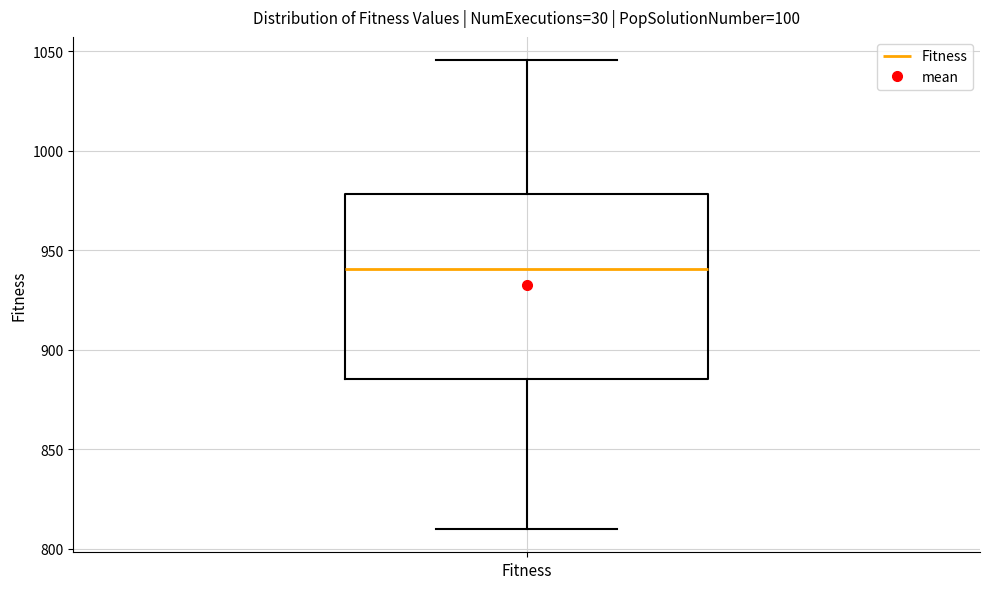

Transcribe this box plot: give where the median line is, the range the box spans, and where the two whiskers end, as read against the y-axis. The values are not printed on the chart, so give them approximately, as read against the axis.

median 940, box 885 to 980, whiskers 810 to 1045